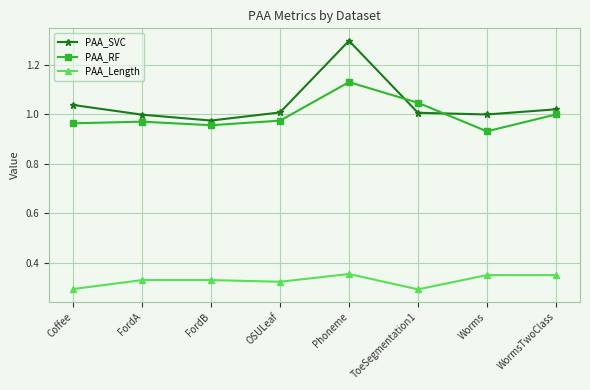

Between Worms and WormsTwoClass, which series saw the biggest shift?

PAA_RF